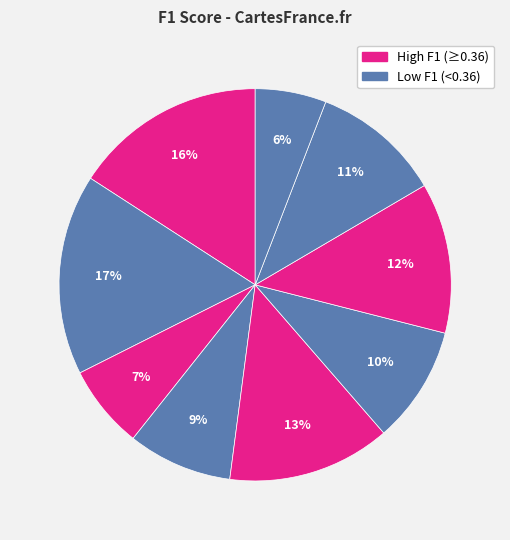

How many slices are in this pie chart?

9